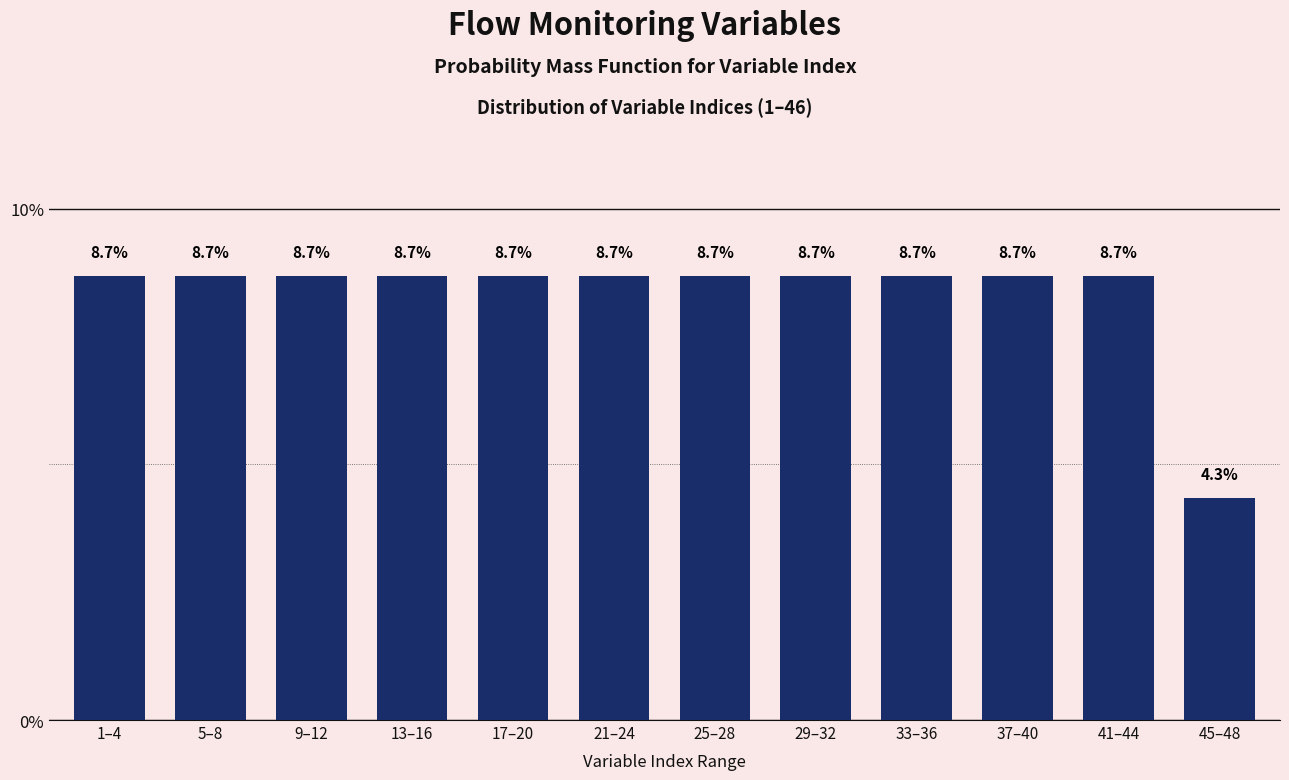

Reading right to left, extract all data points from this chart.

4.3	8.7	8.7	8.7	8.7	8.7	8.7	8.7	8.7	8.7	8.7	8.7